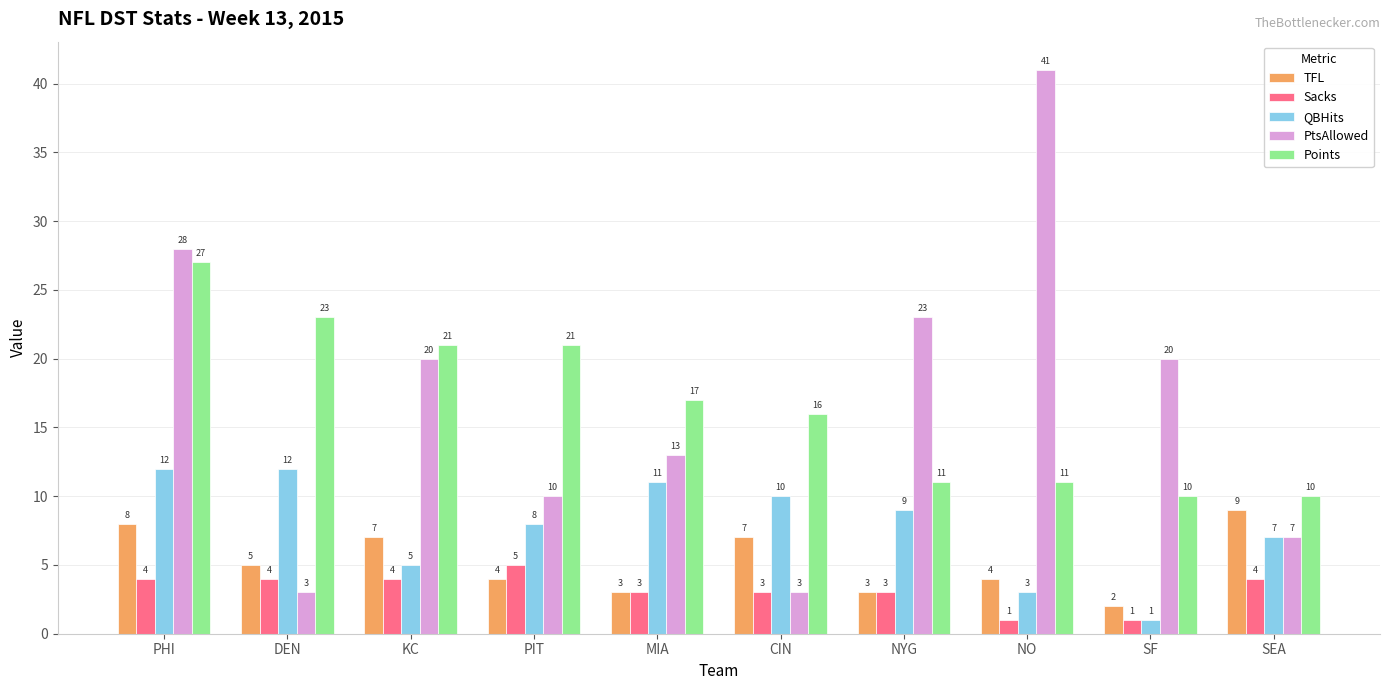

True or false: PtsAllowed has a value of 20 at KC.

True